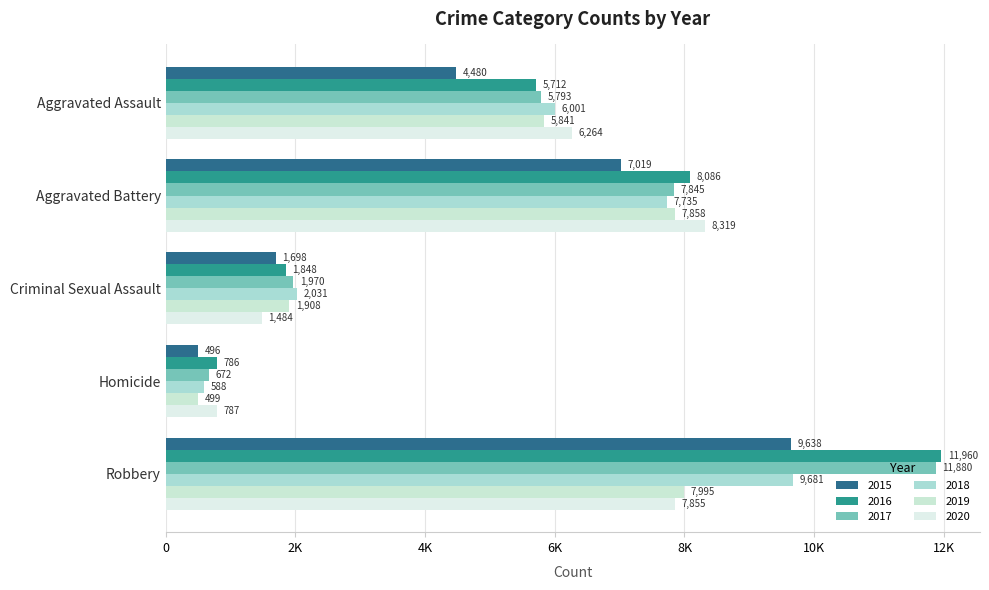

Rank the series at Aggravated Battery from highest to lowest value.

2020, 2016, 2019, 2017, 2018, 2015